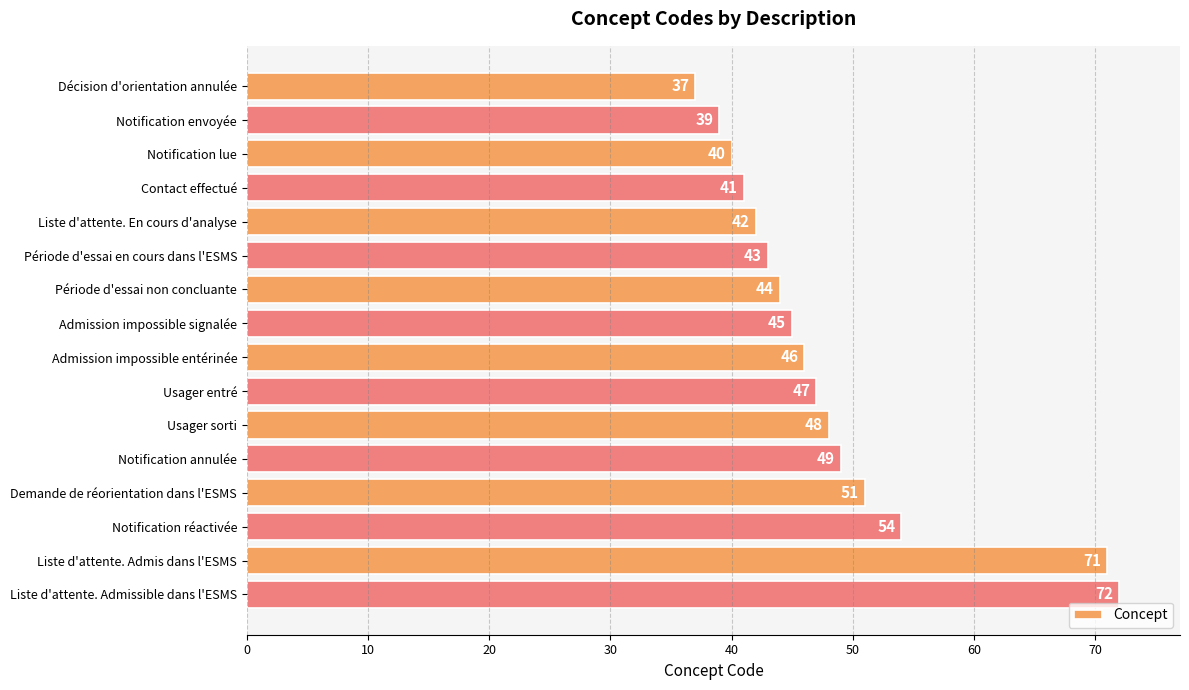

How many bars are there in total?

16